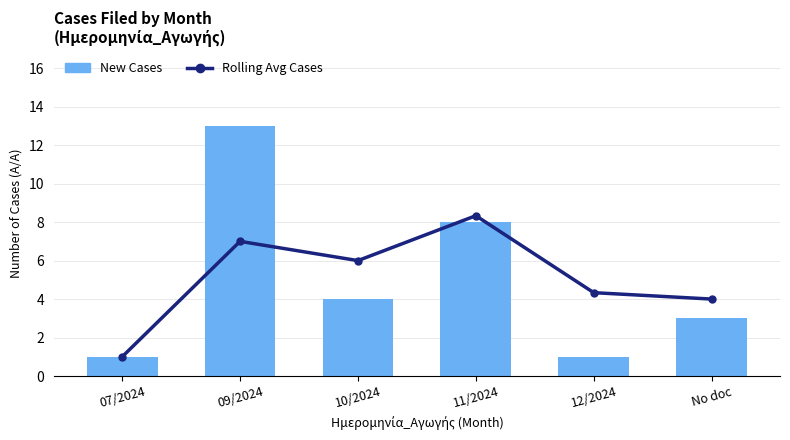

Rank the series by their average value, from lowest to highest.

New Cases, Rolling Avg Cases